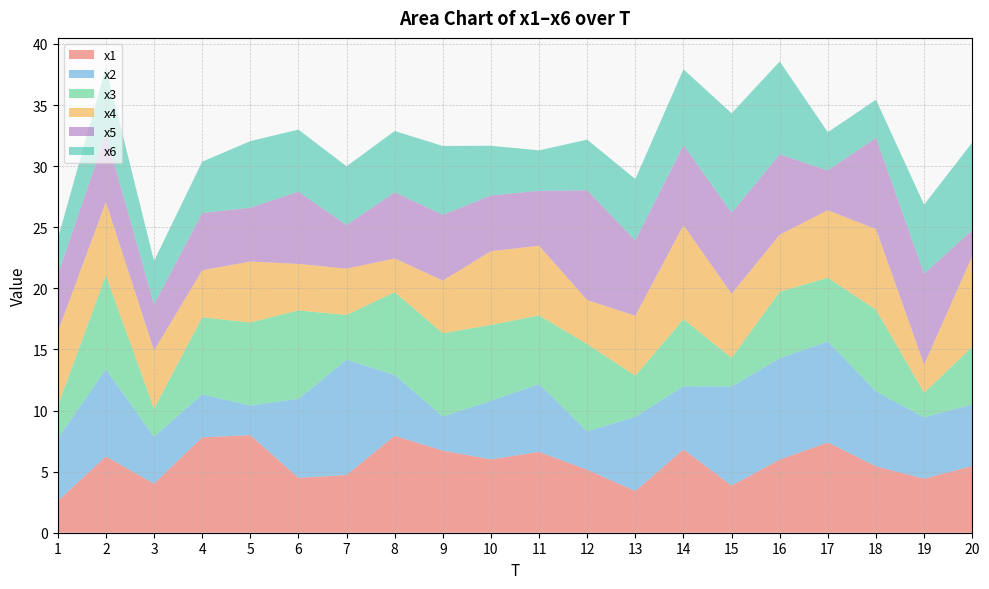

Reading left to right, transcribe all the data shown in this chart.

x1: 2.6	6.2	4.0	7.8	8.0	4.5	4.7	7.9	6.7	6.0	6.6	5.2	3.4	6.8	3.9	6.0	7.4	5.4	4.4	5.5
x2: 5.1	7.1	3.8	3.5	2.4	6.5	9.4	5.0	2.8	4.8	5.6	3.1	6.1	5.2	8.1	8.3	8.3	6.1	5.0	5.0
x3: 2.6	7.7	2.3	6.3	6.8	7.2	3.7	6.8	6.8	6.2	5.6	7.1	3.4	5.5	2.3	5.4	5.2	6.7	2.0	4.7
x4: 6.1	6.0	4.8	3.8	5.0	3.8	3.8	2.8	4.3	6.0	5.7	3.6	4.9	7.7	5.3	4.7	5.5	6.6	2.3	7.4
x5: 4.7	5.6	3.8	4.7	4.4	5.9	3.6	5.4	5.4	4.6	4.5	9.0	6.2	6.6	6.6	6.6	3.2	7.5	7.4	2.1
x6: 2.9	5.5	3.6	4.2	5.5	5.1	4.8	5.0	5.6	4.1	3.3	4.1	5.0	6.2	8.1	7.6	3.1	3.1	5.7	7.2